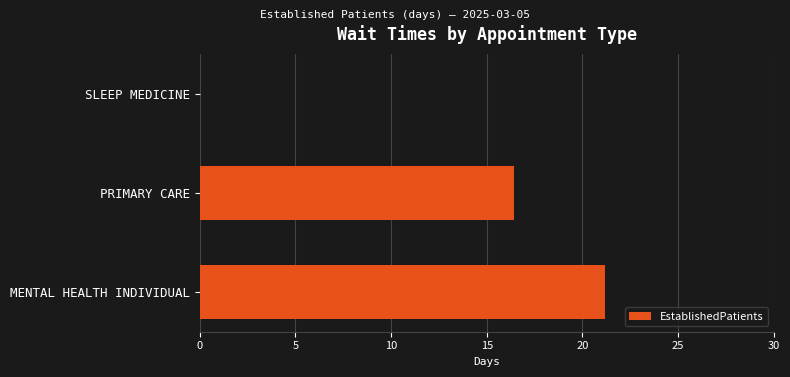

Count the number of values greater than 16.

2